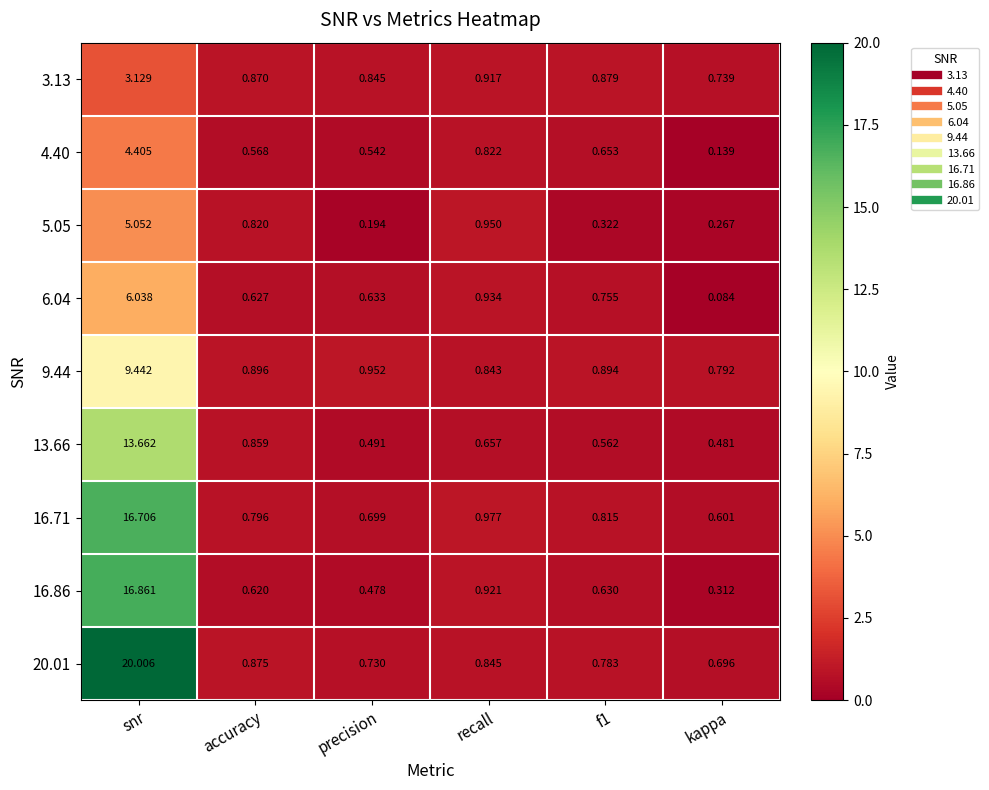

Which series changed the most between accuracy and precision?

5.05